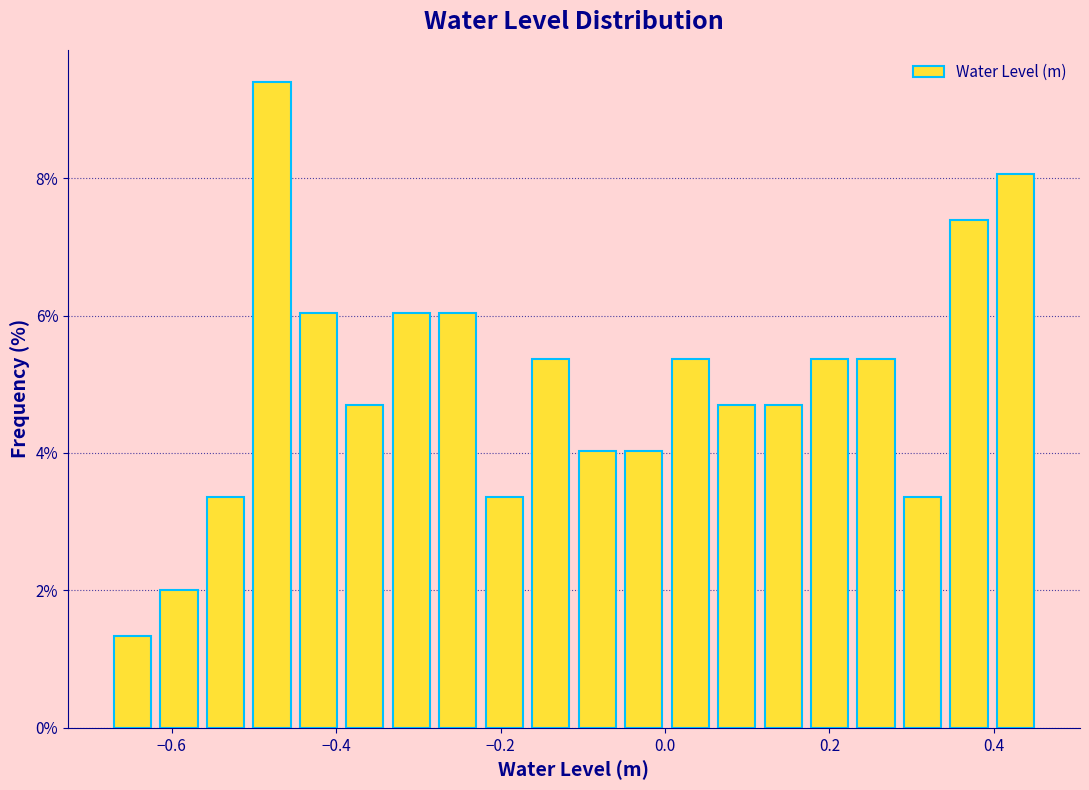

Around what value on the x-axis is the tallest bar? Give the approximate position of its centre, as read against the axis.

-0.48